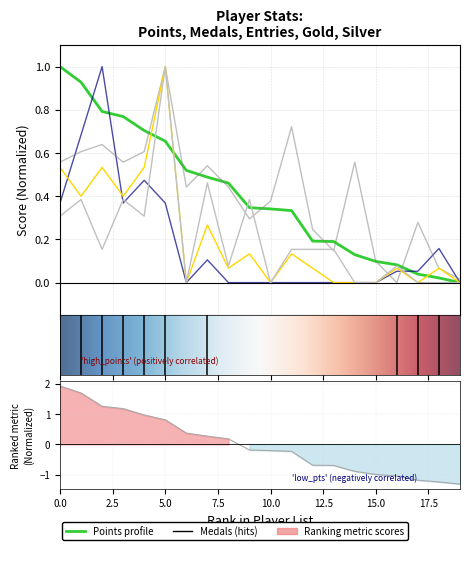

Is it true that Gold equals 0.0 at Anonymous 5?

False